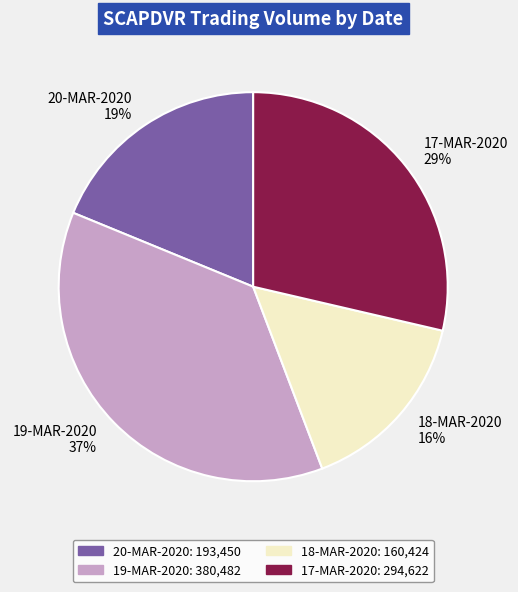

Is the sum of 20-MAR-2020 and 19-MAR-2020 greater than half?

Yes